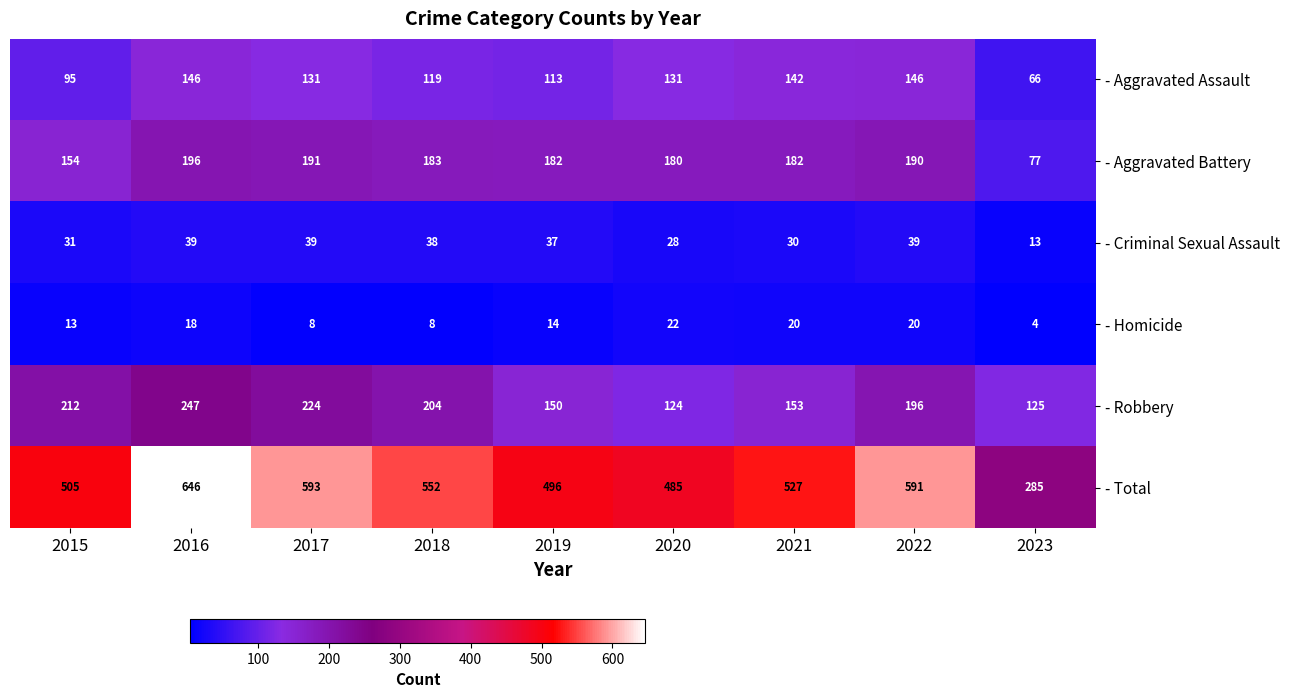

What is the difference between the maximum and minimum values in the - Aggravated Assault series?

80